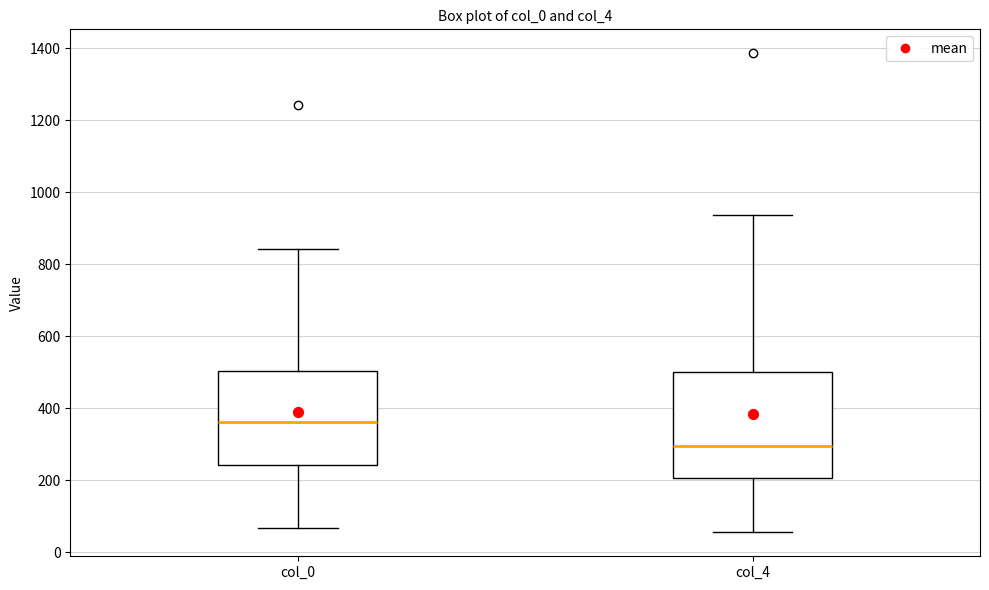

Reading left to right, read every box against the y-axis: the position of its median line, the range the box covers, and the ends of its whiskers. The values are not printed on the chart, so give them approximately, as read against the axis.

col_0: median 360, box 240 to 500, whiskers 60 to 840
col_4: median 300, box 200 to 500, whiskers 60 to 940